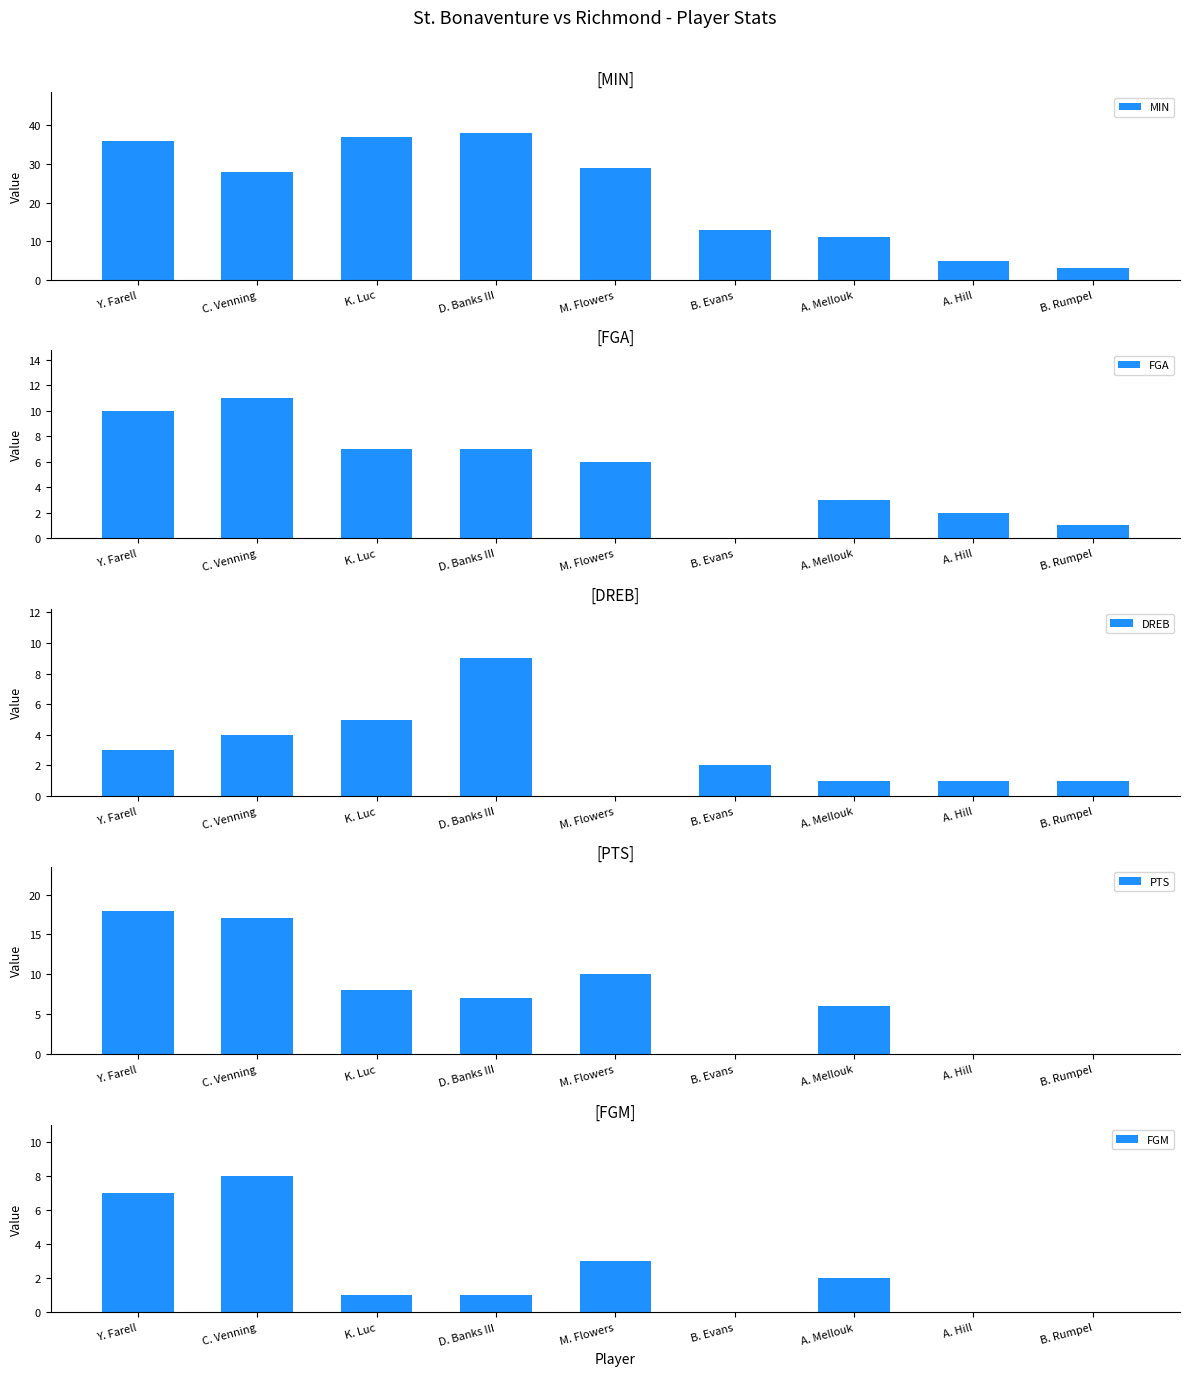

What are all the series names shown in the legend?

MIN, FGA, DREB, PTS, FGM